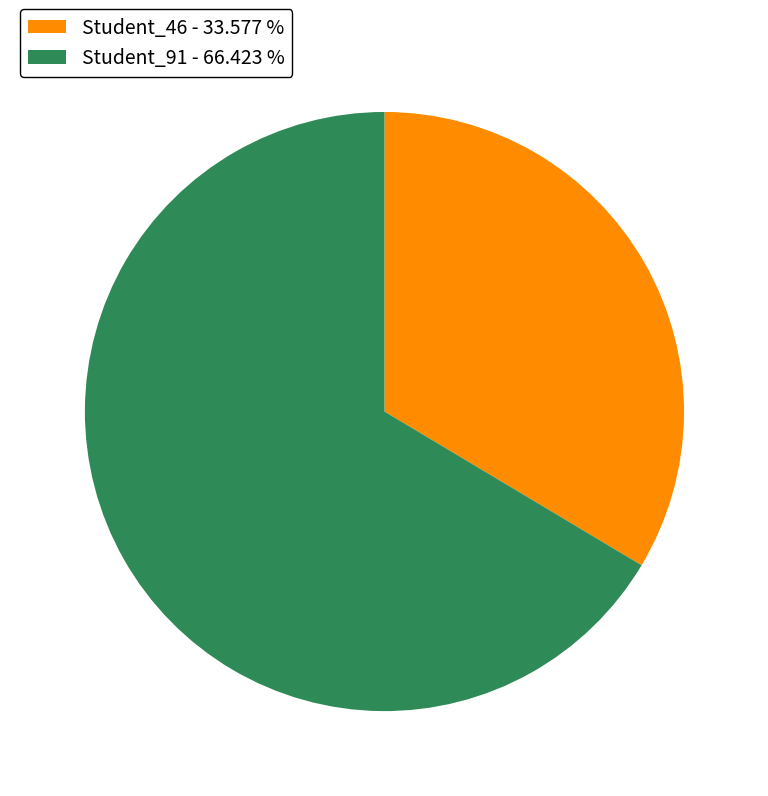

Approximately how many times larger is the value at Student_91 compared to Student_46?

2.0